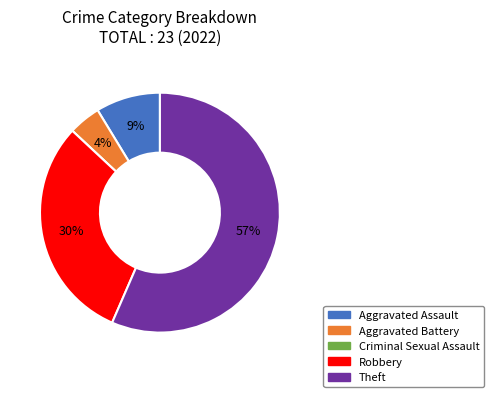

To the nearest percent, what is the difference between the largest and smallest slice percentages?

57%